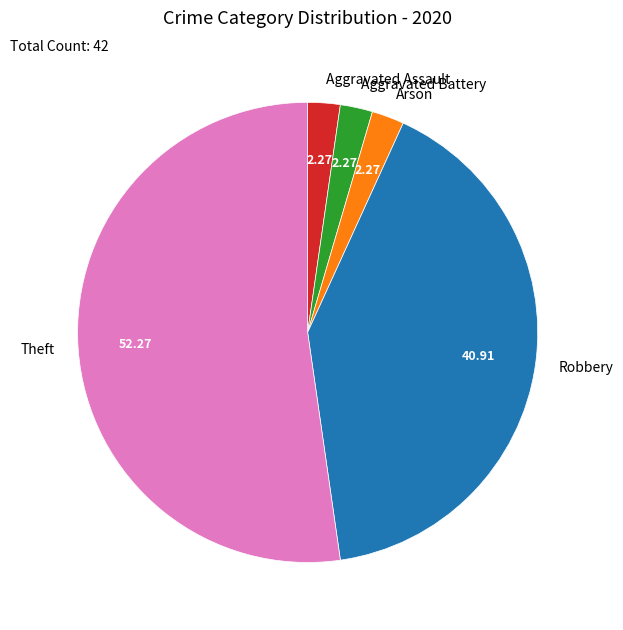

Is there any slice that represents more than half of the pie?

Yes